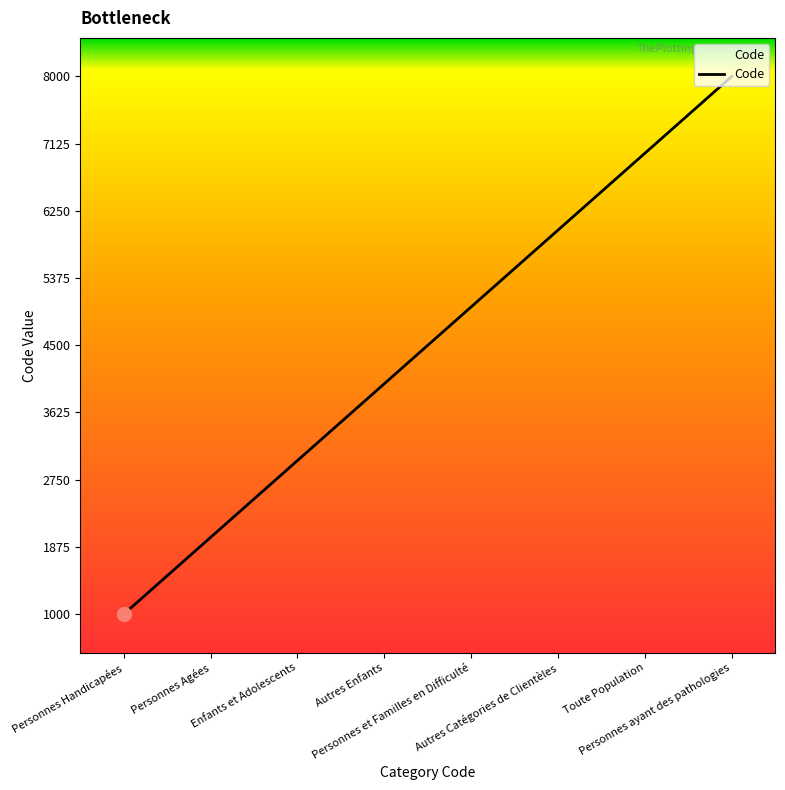

The value at Personnes Handicapées is 1000. True or false?

True